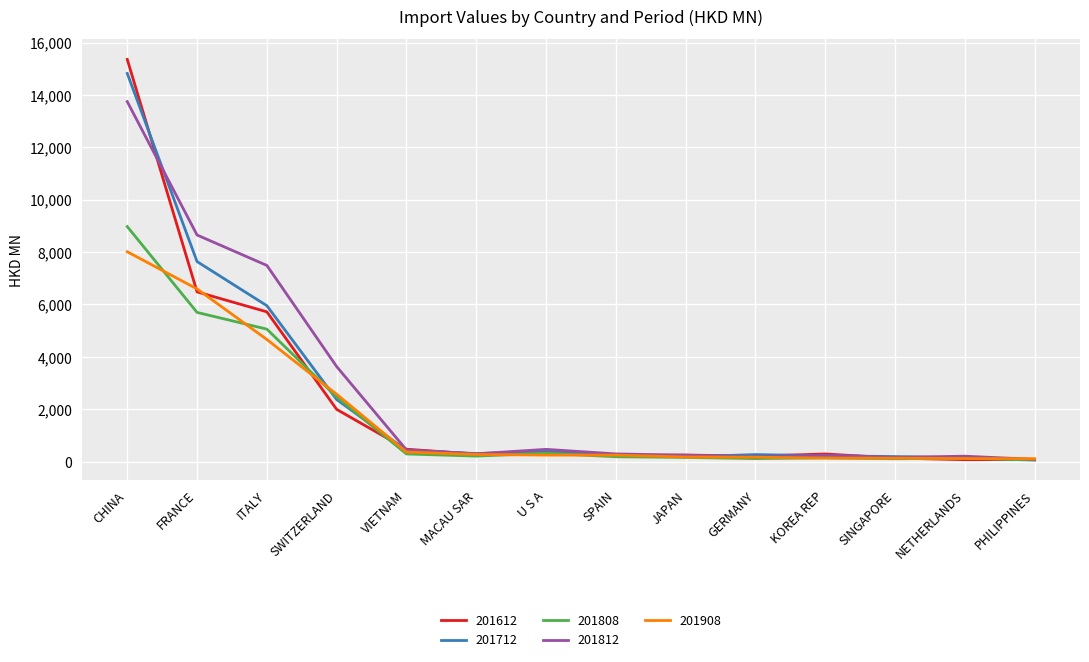

List the series in order of their peak value, lowest first.

201908, 201808, 201812, 201712, 201612